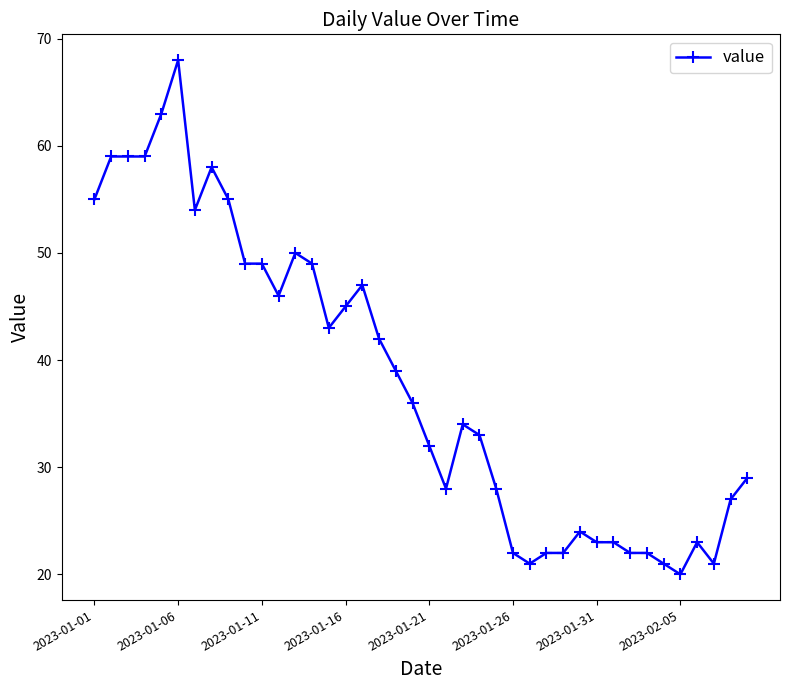

What is the difference between the maximum and minimum values?

48